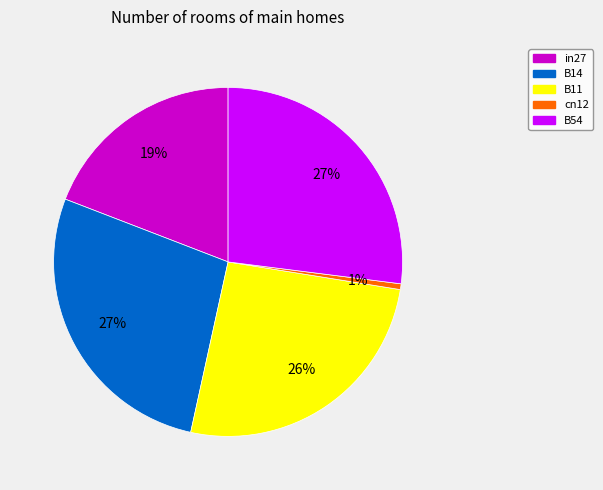

Combined, do B14 and in27 account for over 50%?

No